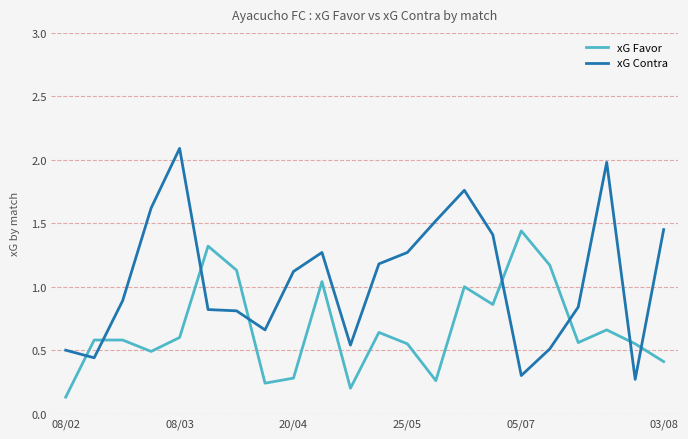

True or false: xG Contra has more than 0 points higher than both neighbors.

True